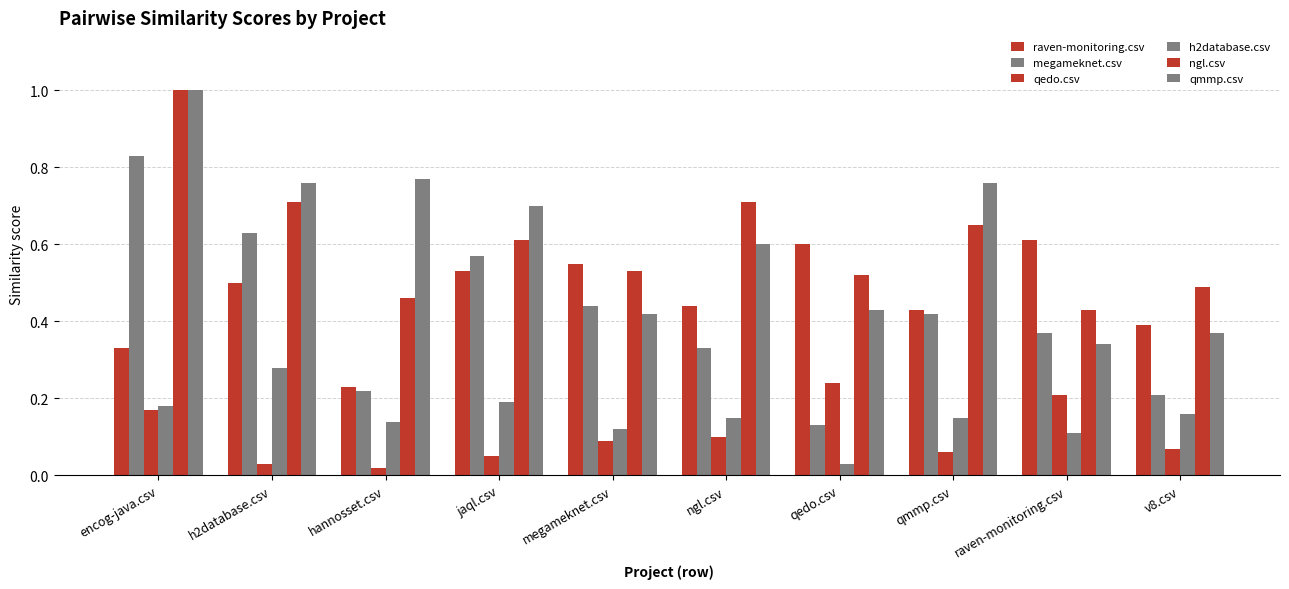

Reading right to left, extract all data points from this chart.

raven-monitoring.csv: v8.csv=0.4	raven-monitoring.csv=0.6	qmmp.csv=0.4	qedo.csv=0.6	ngl.csv=0.4	megameknet.csv=0.6	jaql.csv=0.5	hannosset.csv=0.2	h2database.csv=0.5	encog-java.csv=0.3
megameknet.csv: v8.csv=0.2	raven-monitoring.csv=0.4	qmmp.csv=0.4	qedo.csv=0.1	ngl.csv=0.3	megameknet.csv=0.4	jaql.csv=0.6	hannosset.csv=0.2	h2database.csv=0.6	encog-java.csv=0.8
qedo.csv: v8.csv=0.1	raven-monitoring.csv=0.2	qmmp.csv=0.1	qedo.csv=0.2	ngl.csv=0.1	megameknet.csv=0.1	jaql.csv=0.1	hannosset.csv=0.0	h2database.csv=0.0	encog-java.csv=0.2
h2database.csv: v8.csv=0.2	raven-monitoring.csv=0.1	qmmp.csv=0.1	qedo.csv=0.0	ngl.csv=0.1	megameknet.csv=0.1	jaql.csv=0.2	hannosset.csv=0.1	h2database.csv=0.3	encog-java.csv=0.2
ngl.csv: v8.csv=0.5	raven-monitoring.csv=0.4	qmmp.csv=0.7	qedo.csv=0.5	ngl.csv=0.7	megameknet.csv=0.5	jaql.csv=0.6	hannosset.csv=0.5	h2database.csv=0.7	encog-java.csv=1.0
qmmp.csv: v8.csv=0.4	raven-monitoring.csv=0.3	qmmp.csv=0.8	qedo.csv=0.4	ngl.csv=0.6	megameknet.csv=0.4	jaql.csv=0.7	hannosset.csv=0.8	h2database.csv=0.8	encog-java.csv=1.0